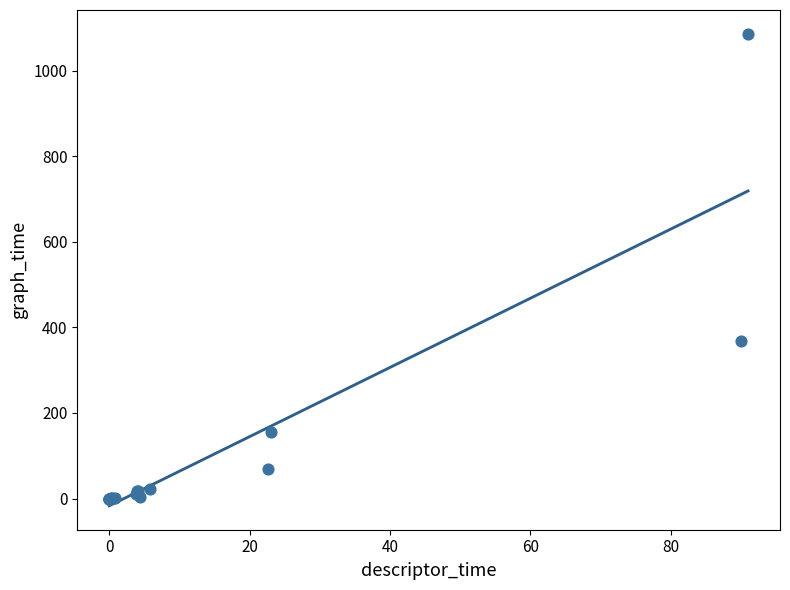

What Y value in the scatter plot is closest to 543?

367.1